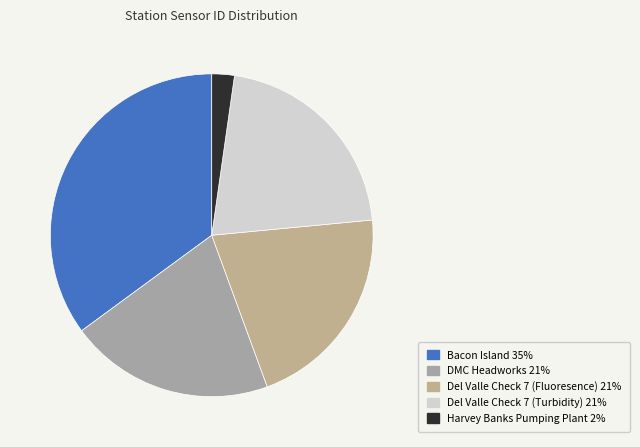

Which category has the smallest portion of the pie?

Harvey Banks Pumping Plant